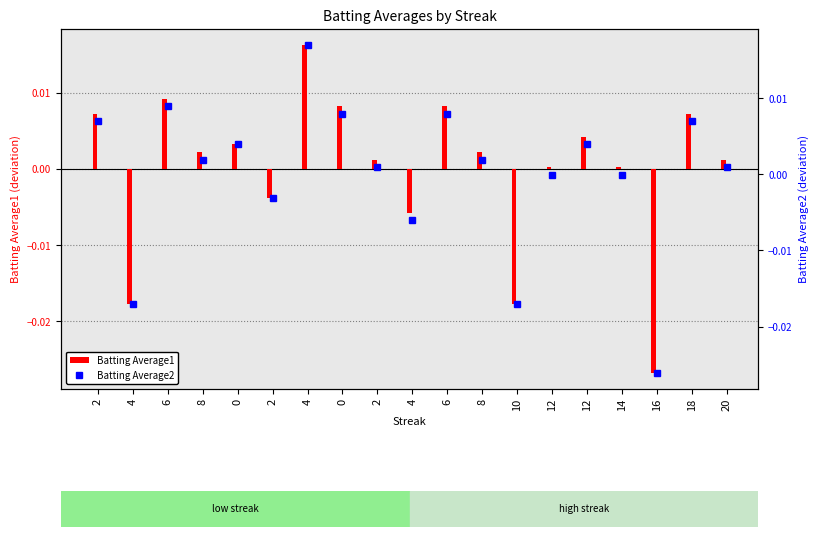

Which series changed the most between 4 and 0?

Batting Average2